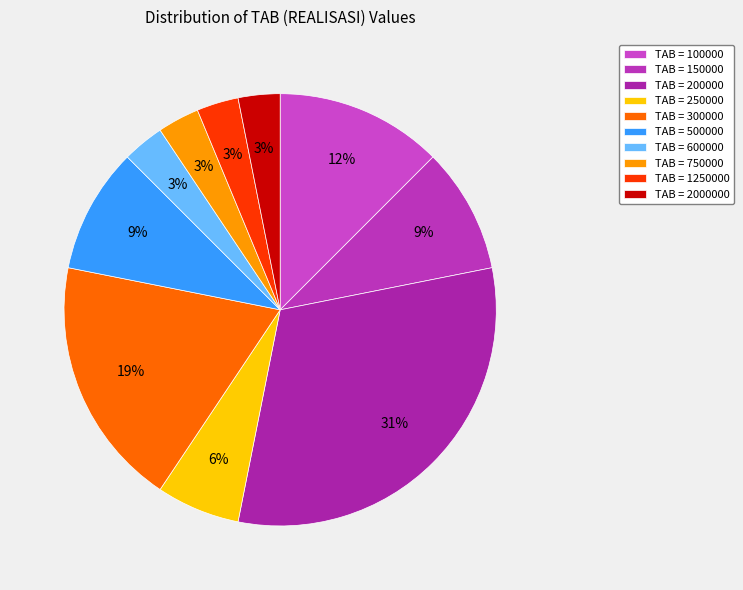

How many slices are in this pie chart?

10